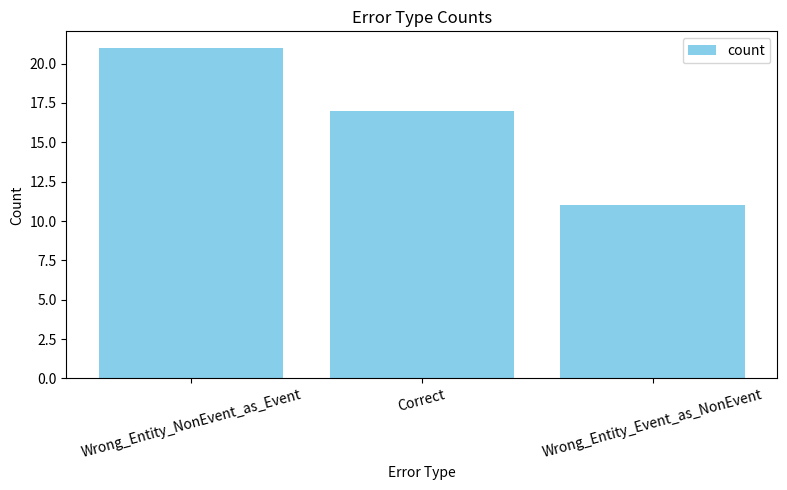

Which label corresponds to the largest value in the chart?

Wrong_Entity_NonEvent_as_Event